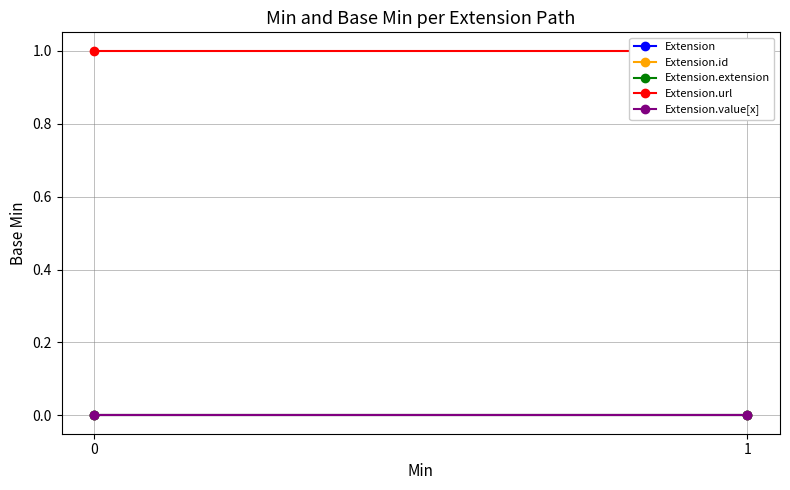

Is it true that Extension.url equals 1 at 1?

True